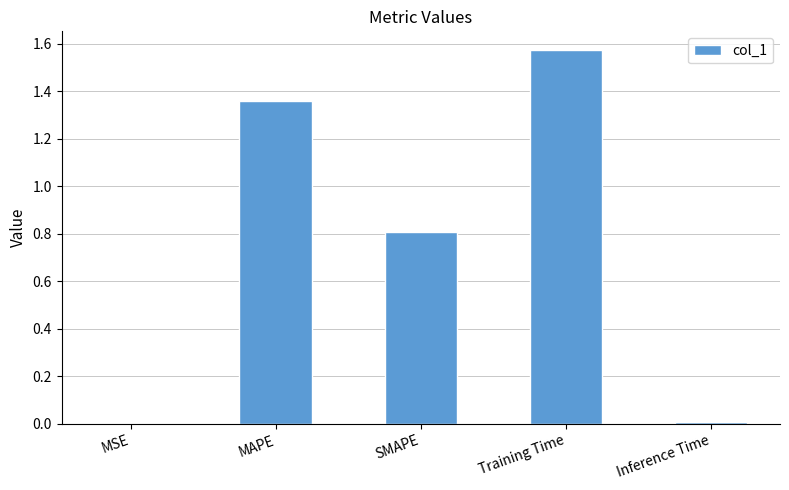

What is the sum of all values?

3.8